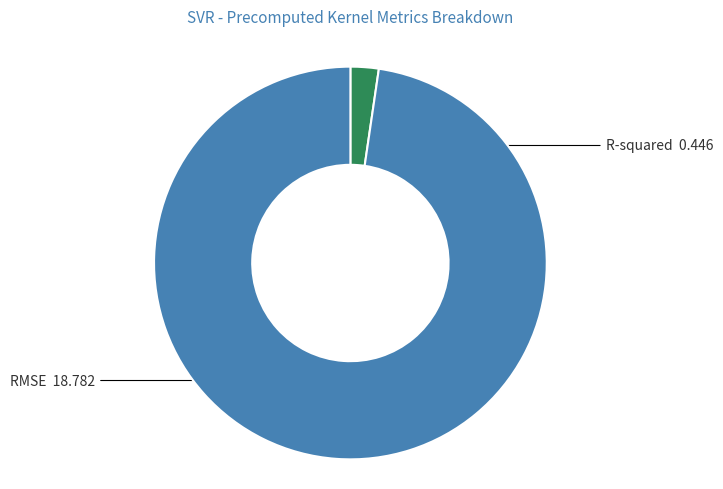

What is the smallest slice in the pie chart?

R-squared